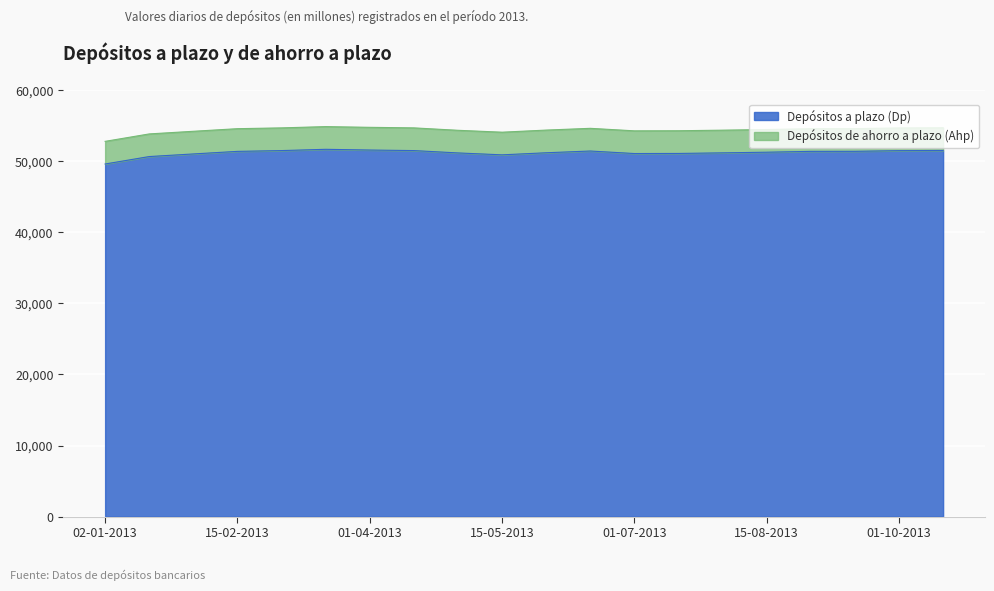

Between 02-01-2013 and 01-08-2013, which is larger?

01-08-2013